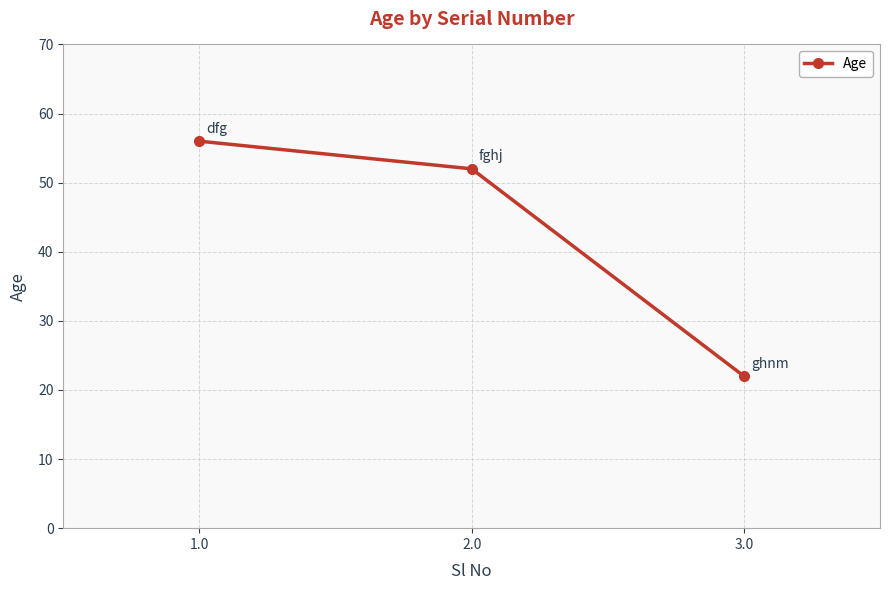

What is the label of the 2nd point from the right?

2.0